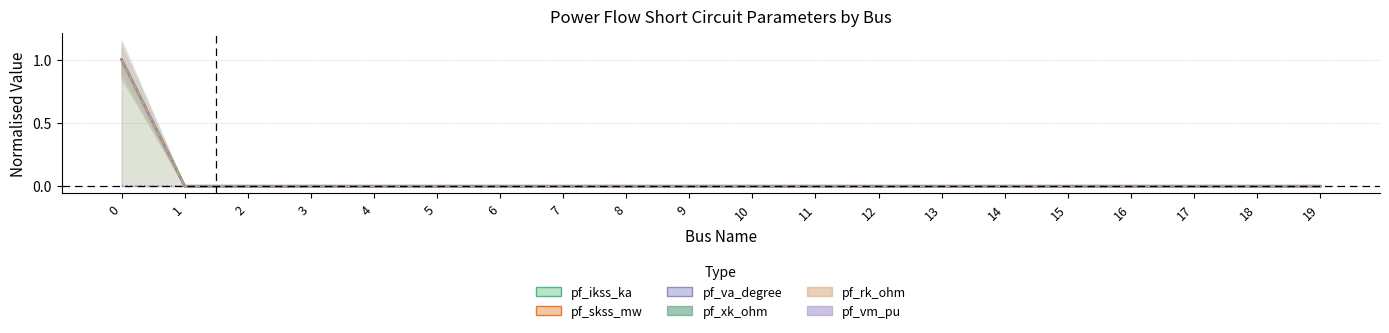

At how many categories does at least one series exceed 0?

1